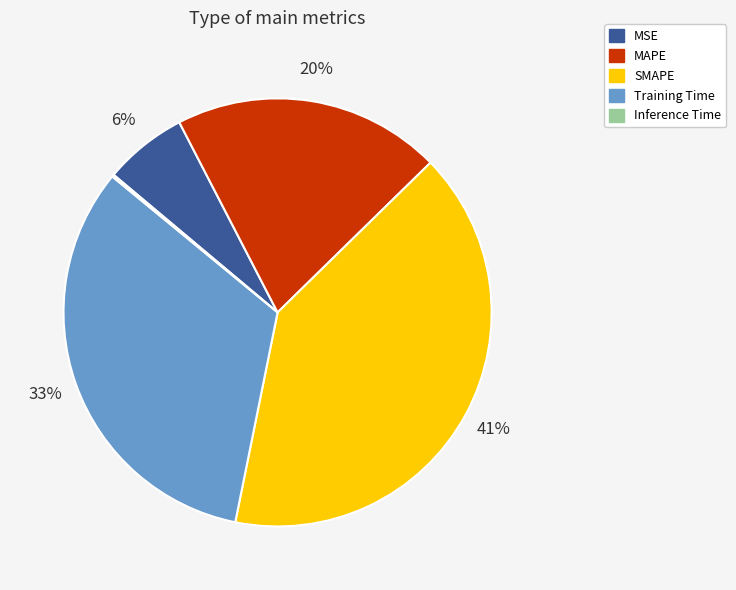

What is the ratio of the value at Training Time to the value at SMAPE?

0.8